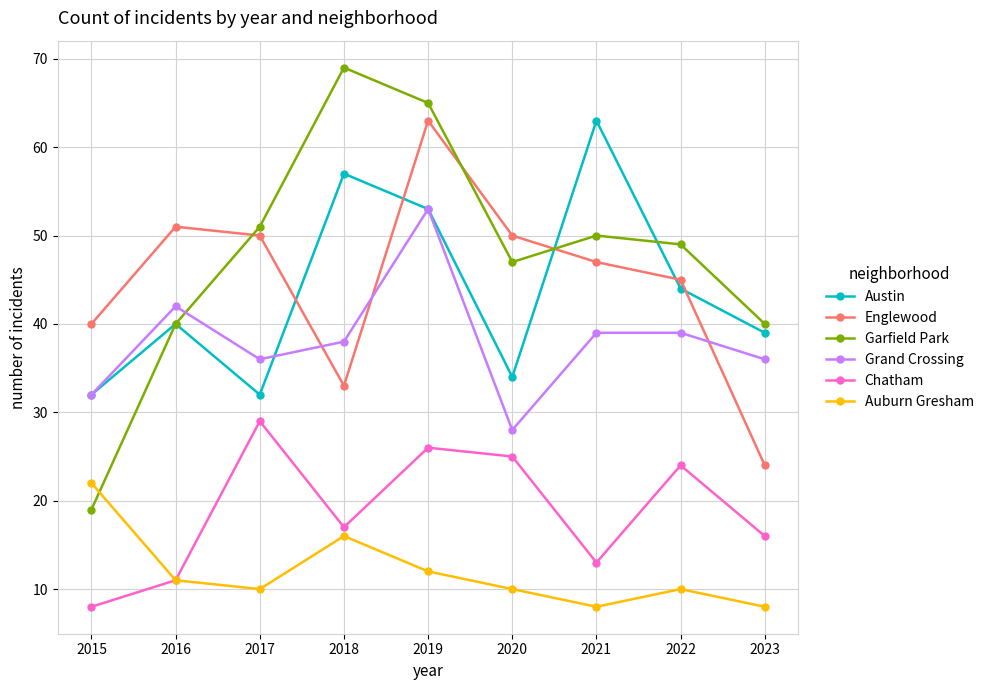

Where is the first local minimum for Chatham?

2018